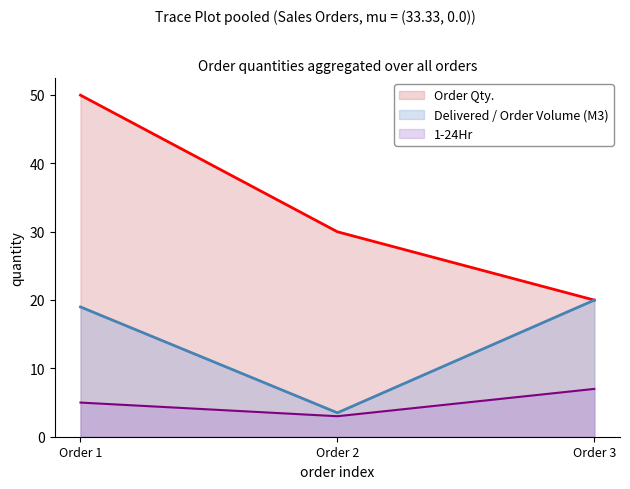

What is the sum of the Order Qty. values at Order 2 and Order 1?

80.0